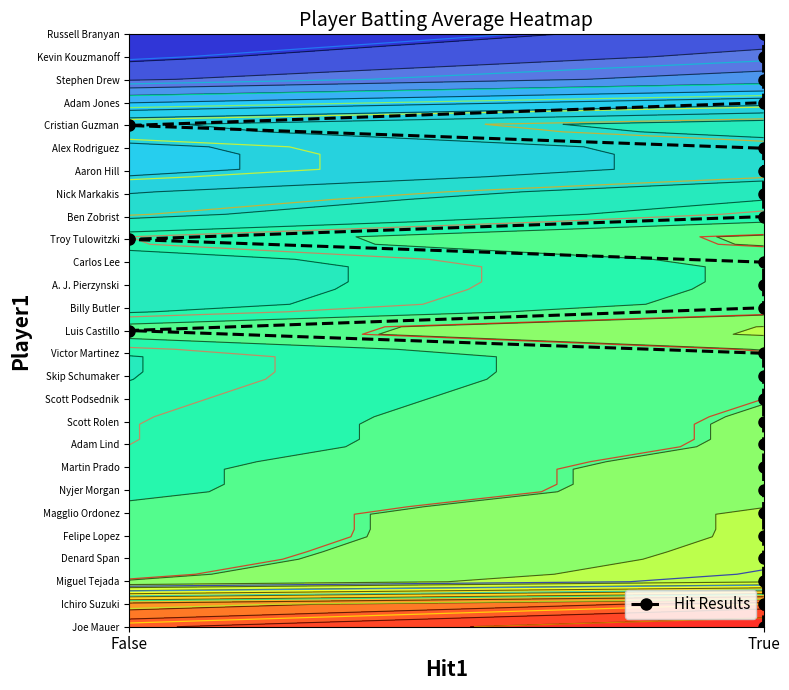

True or false: the data shows 5 at True.

True